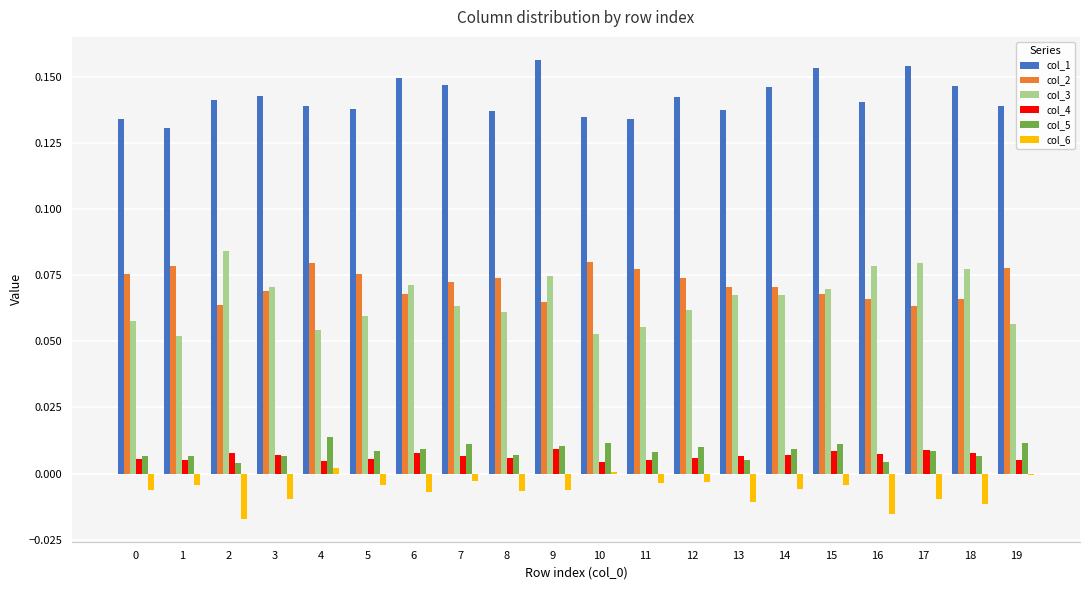

Are the bars grouped side by side (vs. stacked)?

Yes